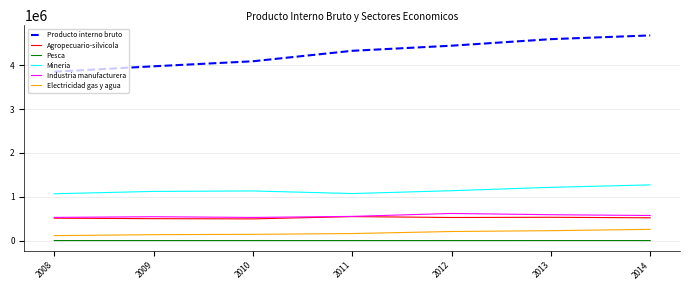

True or false: Industria manufacturera and Producto interno bruto cross at least once.

False